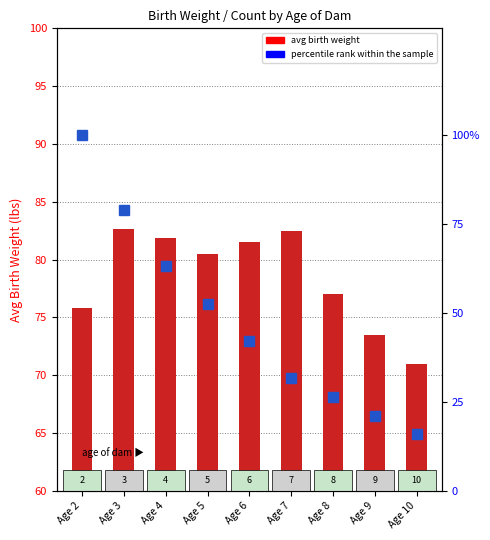

How many data points in percentile rank within sample are above 42?

5